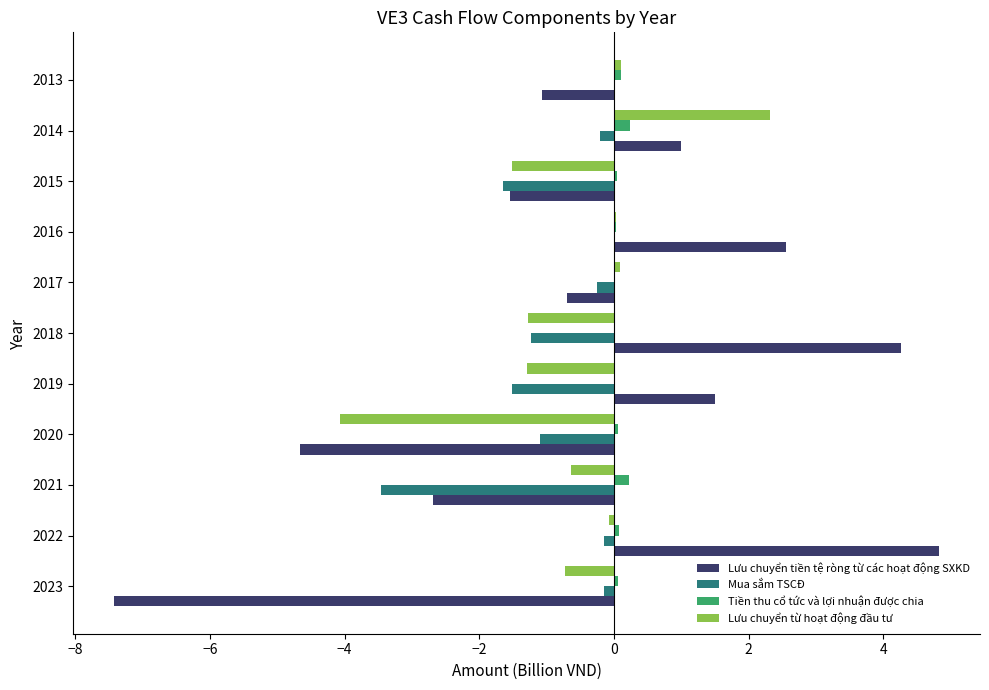

Between 2018 and 2017, which series saw the biggest shift?

Lưu chuyển tiền tệ ròng từ các hoạt động SXKD